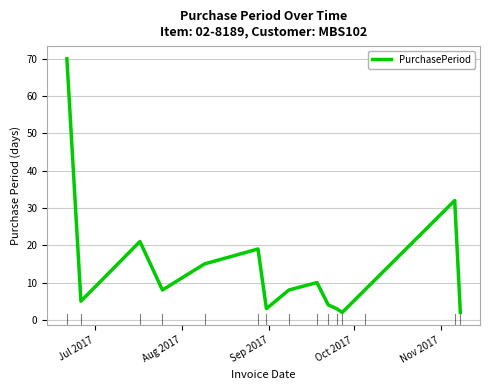

What is the difference between the second highest and second lowest values?

30